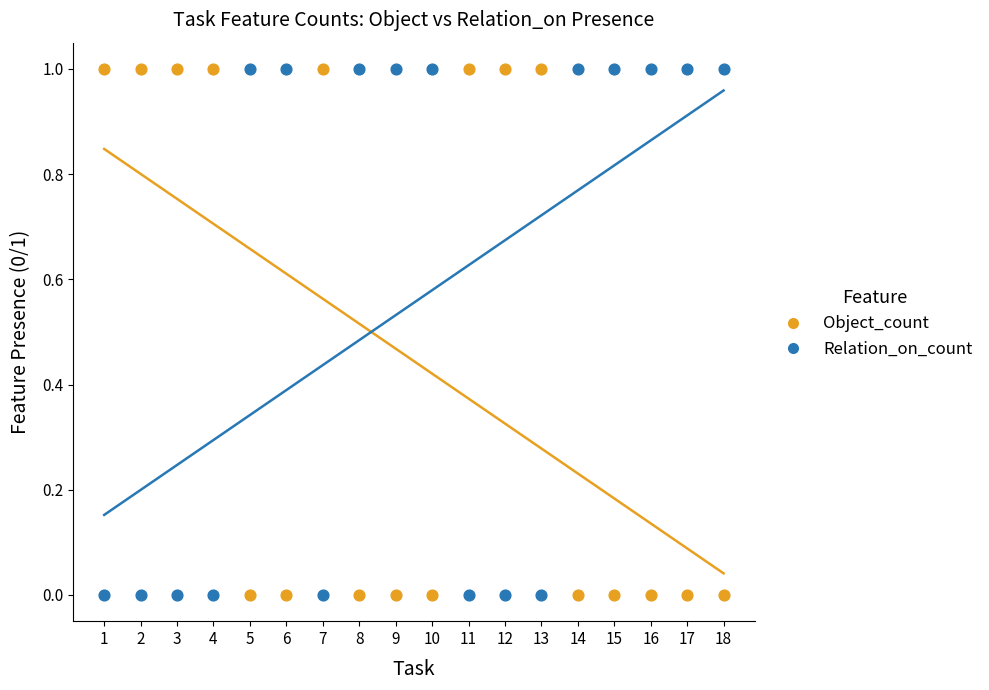

What is the X range (max minus min) for the scatter plot?

17